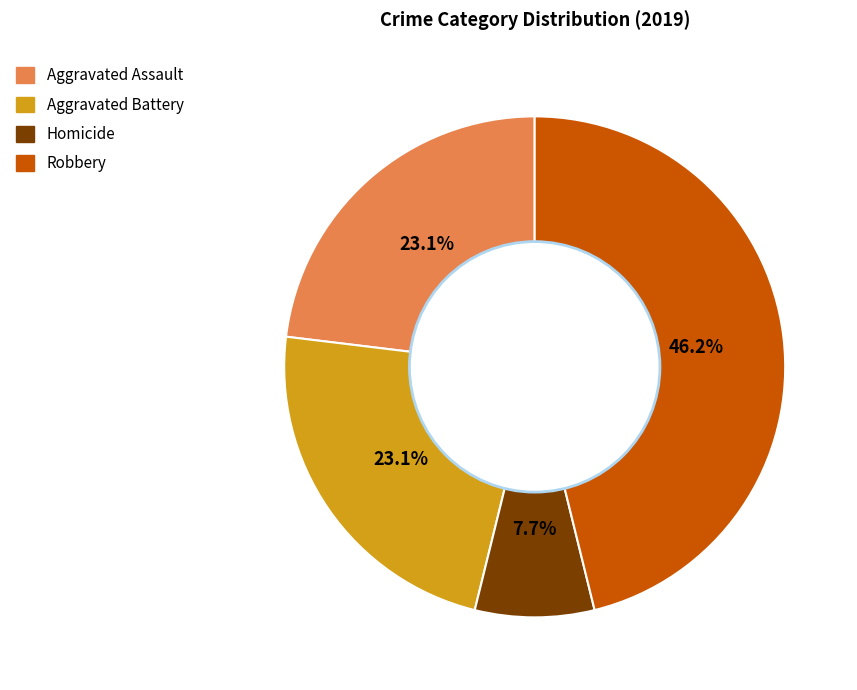

Between Aggravated Battery and Robbery, which is larger?

Robbery